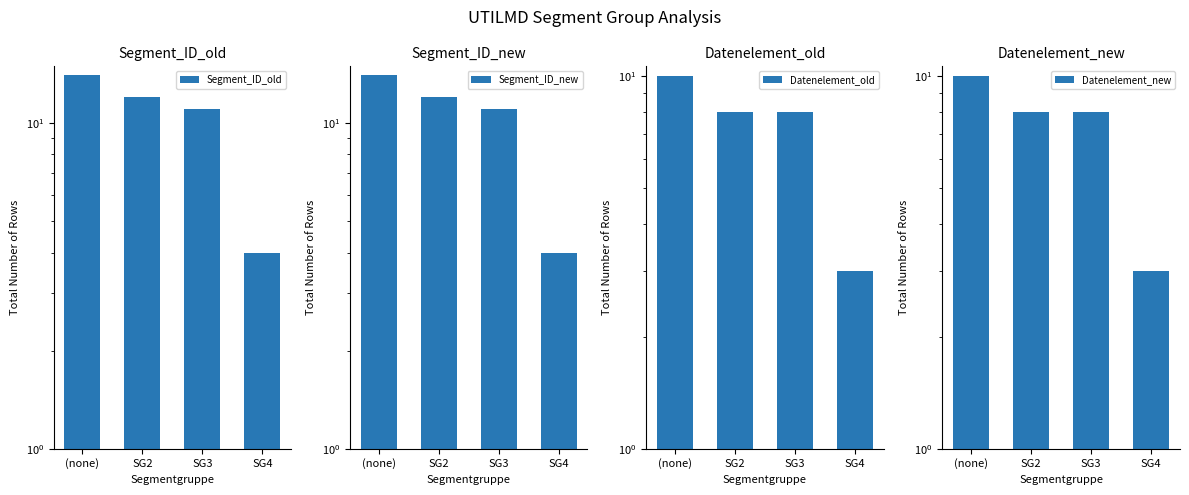

What is the maximum value shown in the chart?

14